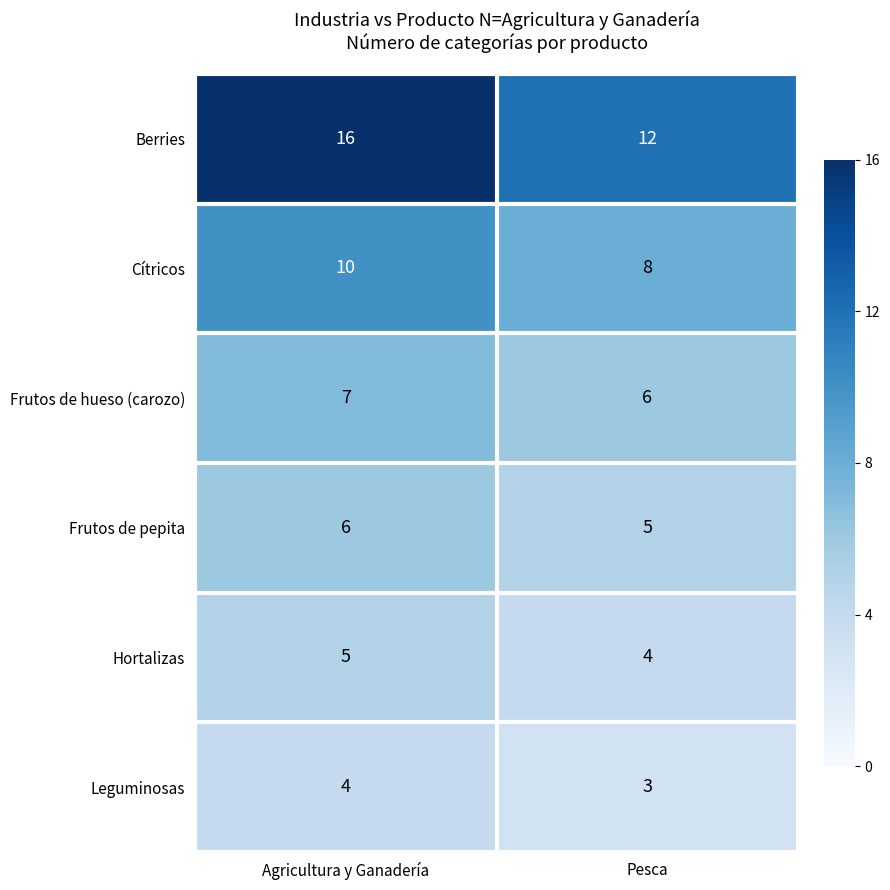

What is the average value of the Berries series?

14